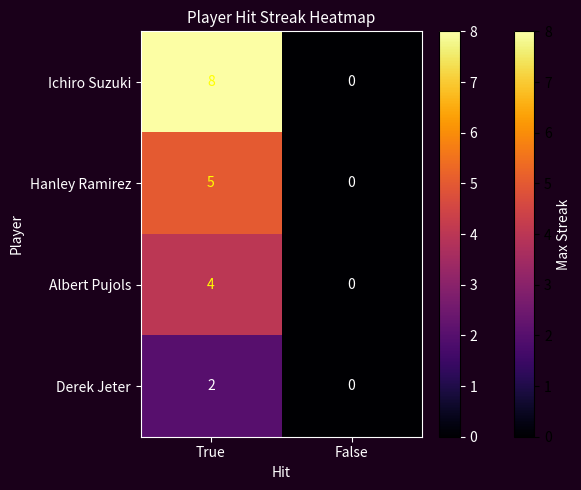

True or false: Albert Pujols has a value of 0 at False.

True